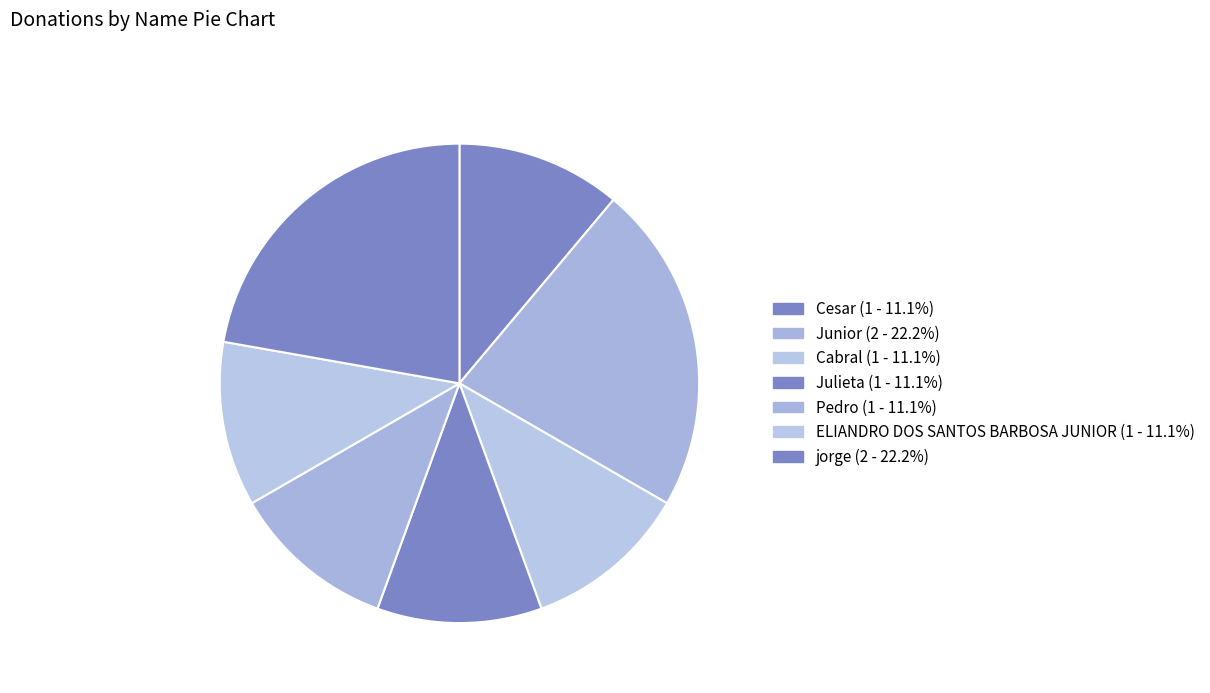

Rank the categories by value from lowest to highest.

Cesar, Cabral, Julieta, Pedro, ELIANDRO DOS SANTOS BARBOSA JUNIOR, Junior, jorge